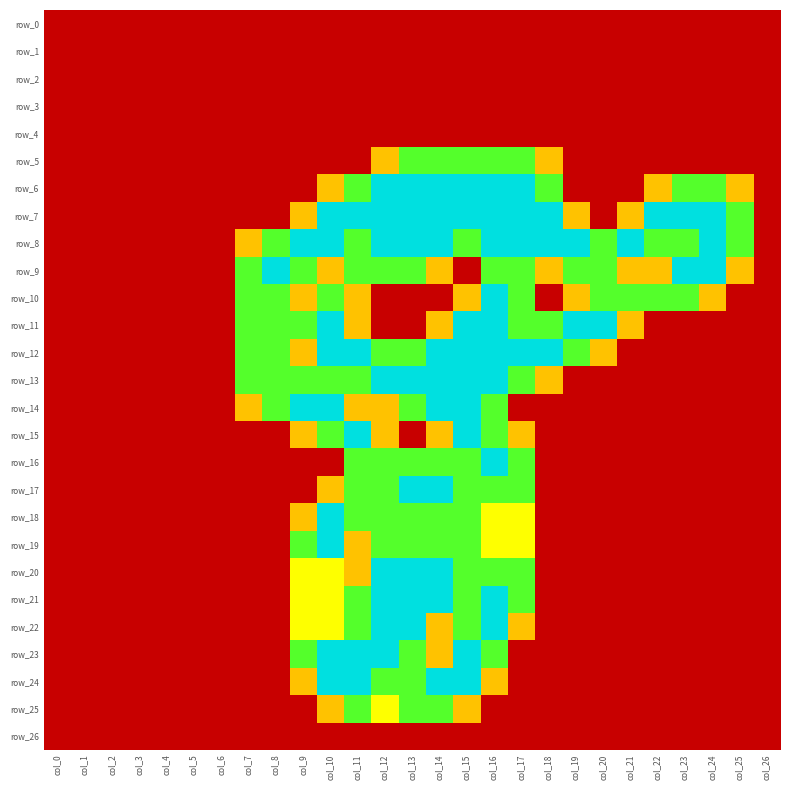

Reading left to right, extract all data points from this chart.

row_0: col_0=0.0	col_1=0.0	col_2=0.0	col_3=0.0	col_4=0.0	col_5=0.0	col_6=0.0	col_7=0.0	col_8=0.0	col_9=0.0	col_10=0.0	col_11=0.0	col_12=0.0	col_13=0.0	col_14=0.0	col_15=0.0	col_16=0.0	col_17=0.0	col_18=0.0	col_19=0.0	col_20=0.0	col_21=0.0	col_22=0.0	col_23=0.0	col_24=0.0	col_25=0.0	col_26=0.0
row_1: col_0=0.0	col_1=0.0	col_2=0.0	col_3=0.0	col_4=0.0	col_5=0.0	col_6=0.0	col_7=0.0	col_8=0.0	col_9=0.0	col_10=0.0	col_11=0.0	col_12=0.0	col_13=0.0	col_14=0.0	col_15=0.0	col_16=0.0	col_17=0.0	col_18=0.0	col_19=0.0	col_20=0.0	col_21=0.0	col_22=0.0	col_23=0.0	col_24=0.0	col_25=0.0	col_26=0.0
row_2: col_0=0.0	col_1=0.0	col_2=0.0	col_3=0.0	col_4=0.0	col_5=0.0	col_6=0.0	col_7=0.0	col_8=0.0	col_9=0.0	col_10=0.0	col_11=0.0	col_12=0.0	col_13=0.0	col_14=0.0	col_15=0.0	col_16=0.0	col_17=0.0	col_18=0.0	col_19=0.0	col_20=0.0	col_21=0.0	col_22=0.0	col_23=0.0	col_24=0.0	col_25=0.0	col_26=0.0
row_3: col_0=0.0	col_1=0.0	col_2=0.0	col_3=0.0	col_4=0.0	col_5=0.0	col_6=0.0	col_7=0.0	col_8=0.0	col_9=0.0	col_10=0.0	col_11=0.0	col_12=0.0	col_13=0.0	col_14=0.0	col_15=0.0	col_16=0.0	col_17=0.0	col_18=0.0	col_19=0.0	col_20=0.0	col_21=0.0	col_22=0.0	col_23=0.0	col_24=0.0	col_25=0.0	col_26=0.0
row_4: col_0=0.0	col_1=0.0	col_2=0.0	col_3=0.0	col_4=0.0	col_5=0.0	col_6=0.0	col_7=0.0	col_8=0.0	col_9=0.0	col_10=0.0	col_11=0.0	col_12=0.0	col_13=0.0	col_14=0.0	col_15=0.0	col_16=0.0	col_17=0.0	col_18=0.0	col_19=0.0	col_20=0.0	col_21=0.0	col_22=0.0	col_23=0.0	col_24=0.0	col_25=0.0	col_26=0.0
row_5: col_0=0.0	col_1=0.0	col_2=0.0	col_3=0.0	col_4=0.0	col_5=0.0	col_6=0.0	col_7=0.0	col_8=0.0	col_9=0.0	col_10=0.0	col_11=0.0	col_12=0.8	col_13=1.5	col_14=1.5	col_15=1.5	col_16=1.5	col_17=1.5	col_18=0.8	col_19=0.0	col_20=0.0	col_21=0.0	col_22=0.0	col_23=0.0	col_24=0.0	col_25=0.0	col_26=0.0
row_6: col_0=0.0	col_1=0.0	col_2=0.0	col_3=0.0	col_4=0.0	col_5=0.0	col_6=0.0	col_7=0.0	col_8=0.0	col_9=0.0	col_10=0.8	col_11=1.5	col_12=2.0	col_13=2.0	col_14=2.0	col_15=2.0	col_16=2.0	col_17=2.0	col_18=1.5	col_19=0.0	col_20=0.0	col_21=0.0	col_22=0.8	col_23=1.5	col_24=1.5	col_25=0.8	col_26=0.0
row_7: col_0=0.0	col_1=0.0	col_2=0.0	col_3=0.0	col_4=0.0	col_5=0.0	col_6=0.0	col_7=0.0	col_8=0.0	col_9=0.8	col_10=2.0	col_11=2.0	col_12=2.0	col_13=2.0	col_14=2.0	col_15=2.0	col_16=2.0	col_17=2.0	col_18=2.0	col_19=0.8	col_20=0.0	col_21=0.8	col_22=2.0	col_23=2.0	col_24=2.0	col_25=1.5	col_26=0.0
row_8: col_0=0.0	col_1=0.0	col_2=0.0	col_3=0.0	col_4=0.0	col_5=0.0	col_6=0.0	col_7=0.8	col_8=1.5	col_9=2.0	col_10=2.0	col_11=1.5	col_12=2.0	col_13=2.0	col_14=2.0	col_15=1.5	col_16=2.0	col_17=2.0	col_18=2.0	col_19=2.0	col_20=1.5	col_21=2.0	col_22=1.5	col_23=1.5	col_24=2.0	col_25=1.5	col_26=0.0
row_9: col_0=0.0	col_1=0.0	col_2=0.0	col_3=0.0	col_4=0.0	col_5=0.0	col_6=0.0	col_7=1.5	col_8=2.0	col_9=1.5	col_10=0.8	col_11=1.5	col_12=1.5	col_13=1.5	col_14=0.8	col_15=0.0	col_16=1.5	col_17=1.5	col_18=0.8	col_19=1.5	col_20=1.5	col_21=0.8	col_22=0.8	col_23=2.0	col_24=2.0	col_25=0.8	col_26=0.0
row_10: col_0=0.0	col_1=0.0	col_2=0.0	col_3=0.0	col_4=0.0	col_5=0.0	col_6=0.0	col_7=1.5	col_8=1.5	col_9=0.8	col_10=1.5	col_11=0.8	col_12=0.0	col_13=0.0	col_14=0.0	col_15=0.8	col_16=2.0	col_17=1.5	col_18=0.0	col_19=0.8	col_20=1.5	col_21=1.5	col_22=1.5	col_23=1.5	col_24=0.8	col_25=0.0	col_26=0.0
row_11: col_0=0.0	col_1=0.0	col_2=0.0	col_3=0.0	col_4=0.0	col_5=0.0	col_6=0.0	col_7=1.5	col_8=1.5	col_9=1.5	col_10=2.0	col_11=0.8	col_12=0.0	col_13=0.0	col_14=0.8	col_15=2.0	col_16=2.0	col_17=1.5	col_18=1.5	col_19=2.0	col_20=2.0	col_21=0.8	col_22=0.0	col_23=0.0	col_24=0.0	col_25=0.0	col_26=0.0
row_12: col_0=0.0	col_1=0.0	col_2=0.0	col_3=0.0	col_4=0.0	col_5=0.0	col_6=0.0	col_7=1.5	col_8=1.5	col_9=0.8	col_10=2.0	col_11=2.0	col_12=1.5	col_13=1.5	col_14=2.0	col_15=2.0	col_16=2.0	col_17=2.0	col_18=2.0	col_19=1.5	col_20=0.8	col_21=0.0	col_22=0.0	col_23=0.0	col_24=0.0	col_25=0.0	col_26=0.0
row_13: col_0=0.0	col_1=0.0	col_2=0.0	col_3=0.0	col_4=0.0	col_5=0.0	col_6=0.0	col_7=1.5	col_8=1.5	col_9=1.5	col_10=1.5	col_11=1.5	col_12=2.0	col_13=2.0	col_14=2.0	col_15=2.0	col_16=2.0	col_17=1.5	col_18=0.8	col_19=0.0	col_20=0.0	col_21=0.0	col_22=0.0	col_23=0.0	col_24=0.0	col_25=0.0	col_26=0.0
row_14: col_0=0.0	col_1=0.0	col_2=0.0	col_3=0.0	col_4=0.0	col_5=0.0	col_6=0.0	col_7=0.8	col_8=1.5	col_9=2.0	col_10=2.0	col_11=0.8	col_12=0.8	col_13=1.5	col_14=2.0	col_15=2.0	col_16=1.5	col_17=0.0	col_18=0.0	col_19=0.0	col_20=0.0	col_21=0.0	col_22=0.0	col_23=0.0	col_24=0.0	col_25=0.0	col_26=0.0
row_15: col_0=0.0	col_1=0.0	col_2=0.0	col_3=0.0	col_4=0.0	col_5=0.0	col_6=0.0	col_7=0.0	col_8=0.0	col_9=0.8	col_10=1.5	col_11=2.0	col_12=0.8	col_13=0.0	col_14=0.8	col_15=2.0	col_16=1.5	col_17=0.8	col_18=0.0	col_19=0.0	col_20=0.0	col_21=0.0	col_22=0.0	col_23=0.0	col_24=0.0	col_25=0.0	col_26=0.0
row_16: col_0=0.0	col_1=0.0	col_2=0.0	col_3=0.0	col_4=0.0	col_5=0.0	col_6=0.0	col_7=0.0	col_8=0.0	col_9=0.0	col_10=0.0	col_11=1.5	col_12=1.5	col_13=1.5	col_14=1.5	col_15=1.5	col_16=2.0	col_17=1.5	col_18=0.0	col_19=0.0	col_20=0.0	col_21=0.0	col_22=0.0	col_23=0.0	col_24=0.0	col_25=0.0	col_26=0.0
row_17: col_0=0.0	col_1=0.0	col_2=0.0	col_3=0.0	col_4=0.0	col_5=0.0	col_6=0.0	col_7=0.0	col_8=0.0	col_9=0.0	col_10=0.8	col_11=1.5	col_12=1.5	col_13=2.0	col_14=2.0	col_15=1.5	col_16=1.5	col_17=1.5	col_18=0.0	col_19=0.0	col_20=0.0	col_21=0.0	col_22=0.0	col_23=0.0	col_24=0.0	col_25=0.0	col_26=0.0
row_18: col_0=0.0	col_1=0.0	col_2=0.0	col_3=0.0	col_4=0.0	col_5=0.0	col_6=0.0	col_7=0.0	col_8=0.0	col_9=0.8	col_10=2.0	col_11=1.5	col_12=1.5	col_13=1.5	col_14=1.5	col_15=1.5	col_16=1.0	col_17=1.0	col_18=0.0	col_19=0.0	col_20=0.0	col_21=0.0	col_22=0.0	col_23=0.0	col_24=0.0	col_25=0.0	col_26=0.0
row_19: col_0=0.0	col_1=0.0	col_2=0.0	col_3=0.0	col_4=0.0	col_5=0.0	col_6=0.0	col_7=0.0	col_8=0.0	col_9=1.5	col_10=2.0	col_11=0.8	col_12=1.5	col_13=1.5	col_14=1.5	col_15=1.5	col_16=1.0	col_17=1.0	col_18=0.0	col_19=0.0	col_20=0.0	col_21=0.0	col_22=0.0	col_23=0.0	col_24=0.0	col_25=0.0	col_26=0.0
row_20: col_0=0.0	col_1=0.0	col_2=0.0	col_3=0.0	col_4=0.0	col_5=0.0	col_6=0.0	col_7=0.0	col_8=0.0	col_9=1.0	col_10=1.0	col_11=0.8	col_12=2.0	col_13=2.0	col_14=2.0	col_15=1.5	col_16=1.5	col_17=1.5	col_18=0.0	col_19=0.0	col_20=0.0	col_21=0.0	col_22=0.0	col_23=0.0	col_24=0.0	col_25=0.0	col_26=0.0
row_21: col_0=0.0	col_1=0.0	col_2=0.0	col_3=0.0	col_4=0.0	col_5=0.0	col_6=0.0	col_7=0.0	col_8=0.0	col_9=1.0	col_10=1.0	col_11=1.5	col_12=2.0	col_13=2.0	col_14=2.0	col_15=1.5	col_16=2.0	col_17=1.5	col_18=0.0	col_19=0.0	col_20=0.0	col_21=0.0	col_22=0.0	col_23=0.0	col_24=0.0	col_25=0.0	col_26=0.0
row_22: col_0=0.0	col_1=0.0	col_2=0.0	col_3=0.0	col_4=0.0	col_5=0.0	col_6=0.0	col_7=0.0	col_8=0.0	col_9=1.0	col_10=1.0	col_11=1.5	col_12=2.0	col_13=2.0	col_14=0.8	col_15=1.5	col_16=2.0	col_17=0.8	col_18=0.0	col_19=0.0	col_20=0.0	col_21=0.0	col_22=0.0	col_23=0.0	col_24=0.0	col_25=0.0	col_26=0.0
row_23: col_0=0.0	col_1=0.0	col_2=0.0	col_3=0.0	col_4=0.0	col_5=0.0	col_6=0.0	col_7=0.0	col_8=0.0	col_9=1.5	col_10=2.0	col_11=2.0	col_12=2.0	col_13=1.5	col_14=0.8	col_15=2.0	col_16=1.5	col_17=0.0	col_18=0.0	col_19=0.0	col_20=0.0	col_21=0.0	col_22=0.0	col_23=0.0	col_24=0.0	col_25=0.0	col_26=0.0
row_24: col_0=0.0	col_1=0.0	col_2=0.0	col_3=0.0	col_4=0.0	col_5=0.0	col_6=0.0	col_7=0.0	col_8=0.0	col_9=0.8	col_10=2.0	col_11=2.0	col_12=1.5	col_13=1.5	col_14=2.0	col_15=2.0	col_16=0.8	col_17=0.0	col_18=0.0	col_19=0.0	col_20=0.0	col_21=0.0	col_22=0.0	col_23=0.0	col_24=0.0	col_25=0.0	col_26=0.0
row_25: col_0=0.0	col_1=0.0	col_2=0.0	col_3=0.0	col_4=0.0	col_5=0.0	col_6=0.0	col_7=0.0	col_8=0.0	col_9=0.0	col_10=0.8	col_11=1.5	col_12=1.0	col_13=1.5	col_14=1.5	col_15=0.8	col_16=0.0	col_17=0.0	col_18=0.0	col_19=0.0	col_20=0.0	col_21=0.0	col_22=0.0	col_23=0.0	col_24=0.0	col_25=0.0	col_26=0.0
row_26: col_0=0.0	col_1=0.0	col_2=0.0	col_3=0.0	col_4=0.0	col_5=0.0	col_6=0.0	col_7=0.0	col_8=0.0	col_9=0.0	col_10=0.0	col_11=0.0	col_12=0.0	col_13=0.0	col_14=0.0	col_15=0.0	col_16=0.0	col_17=0.0	col_18=0.0	col_19=0.0	col_20=0.0	col_21=0.0	col_22=0.0	col_23=0.0	col_24=0.0	col_25=0.0	col_26=0.0